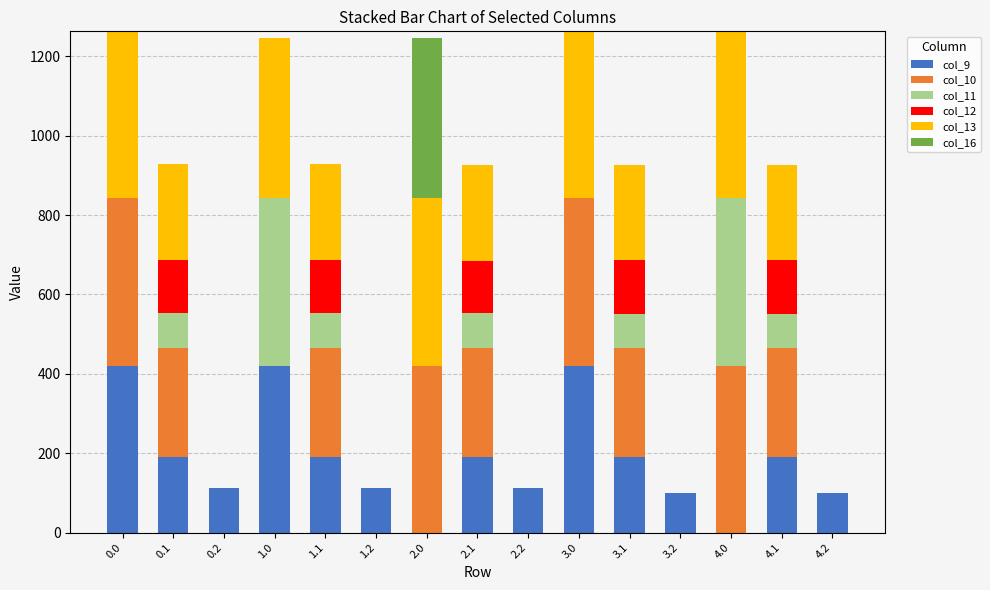

What are all the series names shown in the legend?

col_9, col_10, col_11, col_12, col_13, col_16